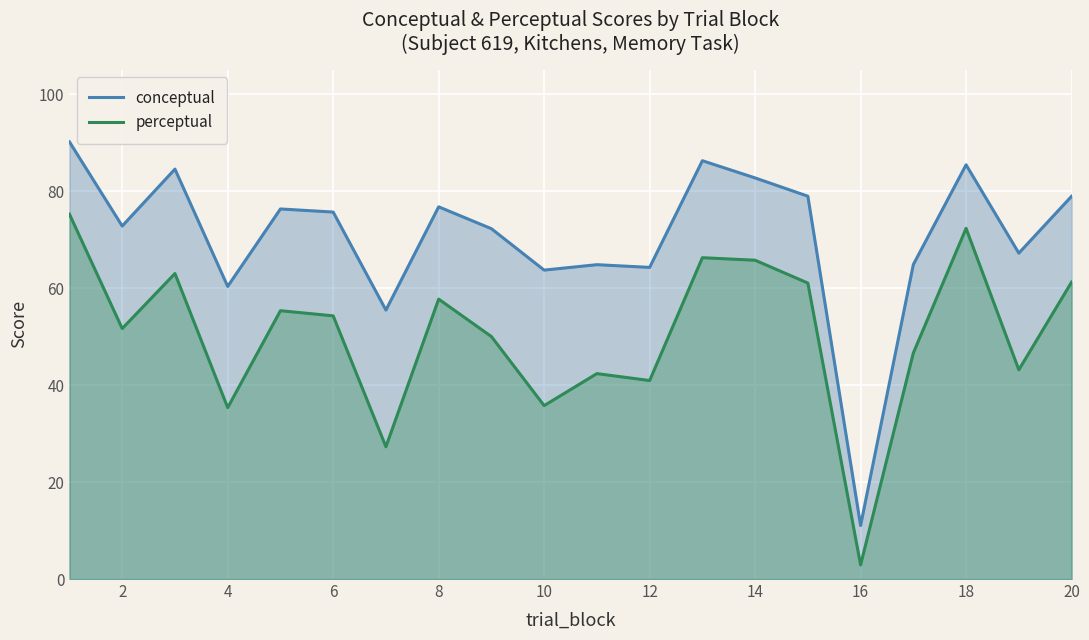

How many data points in perceptual are above 54?

10